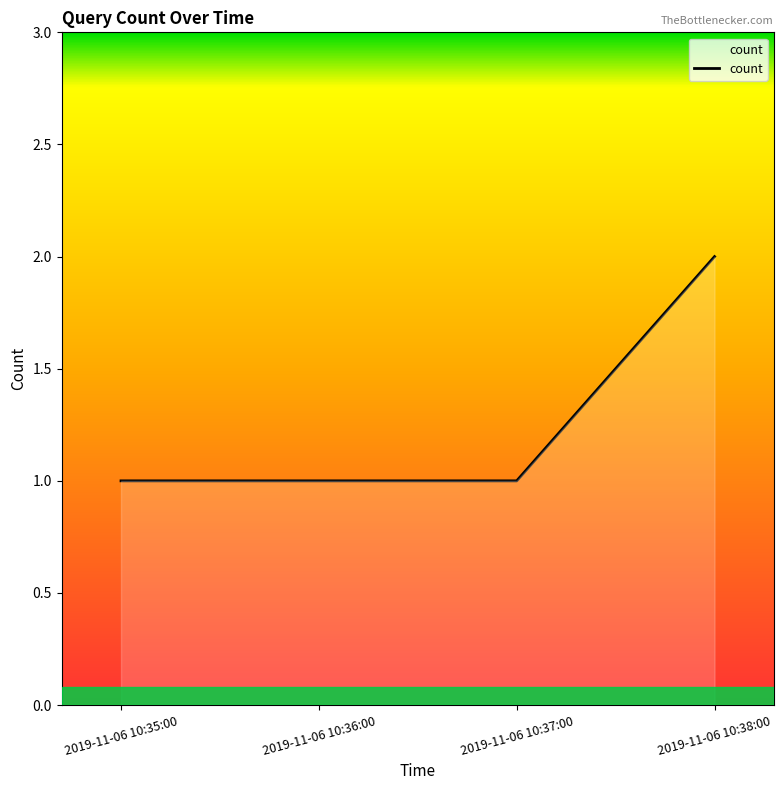

The chart shows a value of 2 at 2019-11-06 10:38:00. True or false?

True